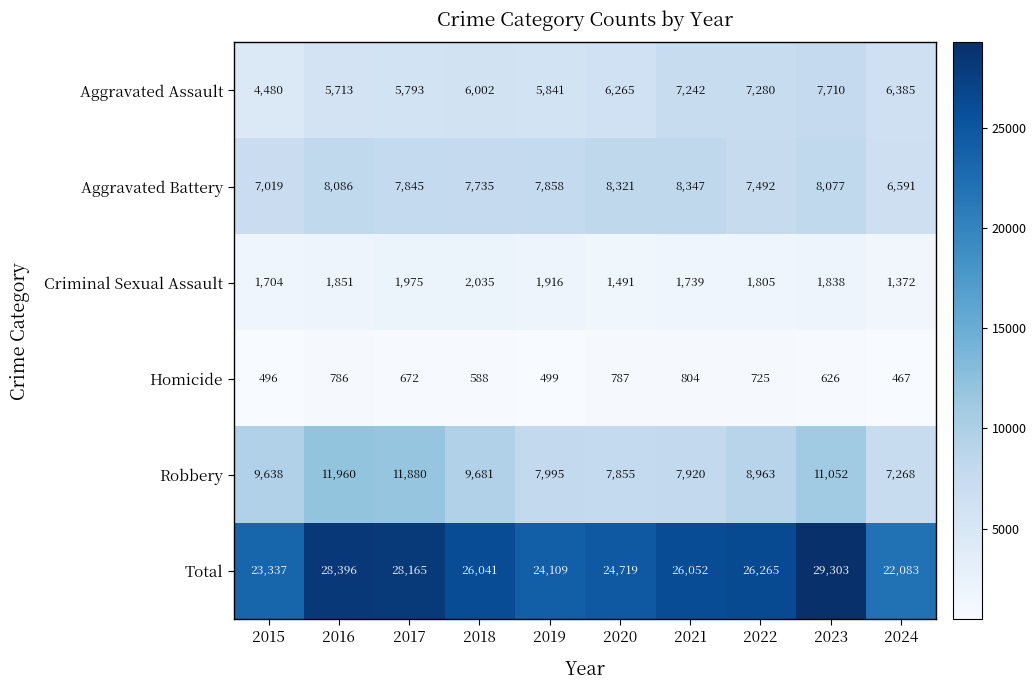

Which label corresponds to the smallest value in the chart?

2024